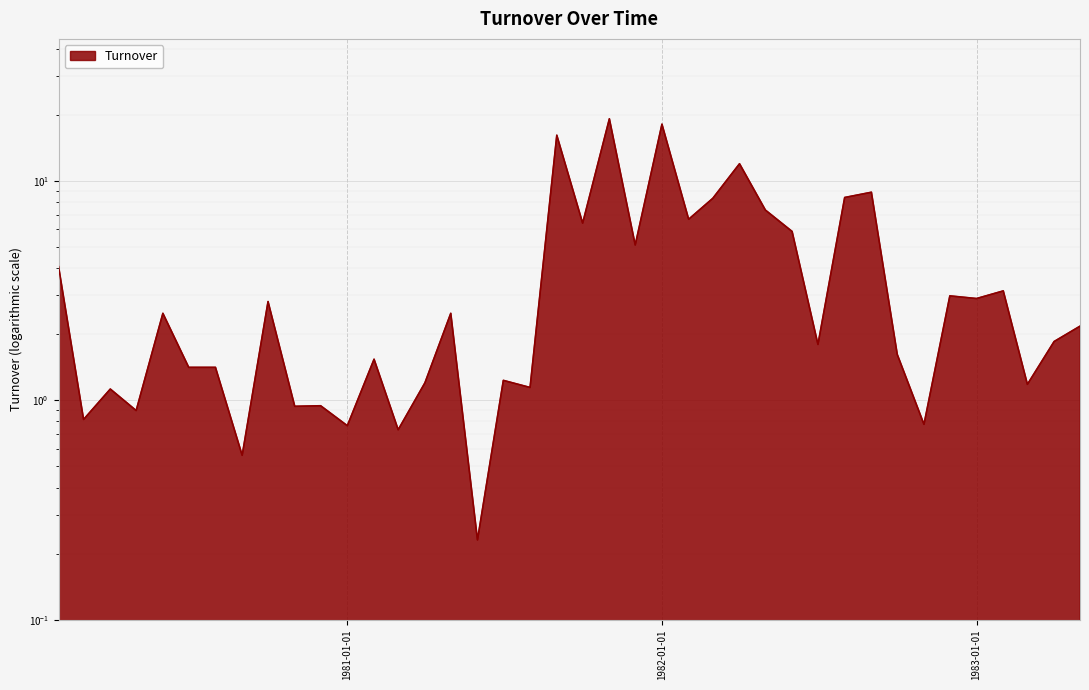

At which label does the data first exceed 2?

1980-02-01